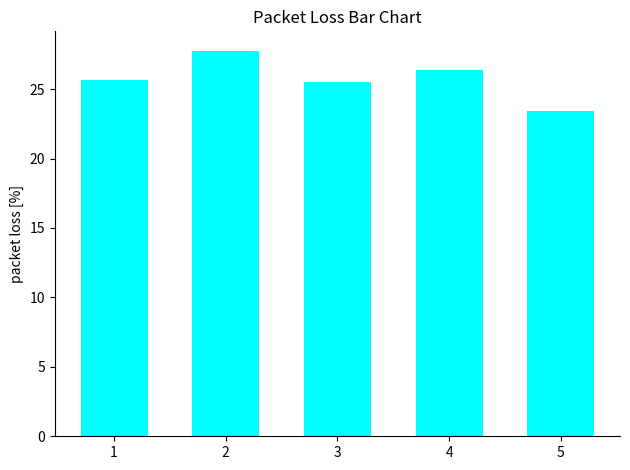

What is the average value?

25.8